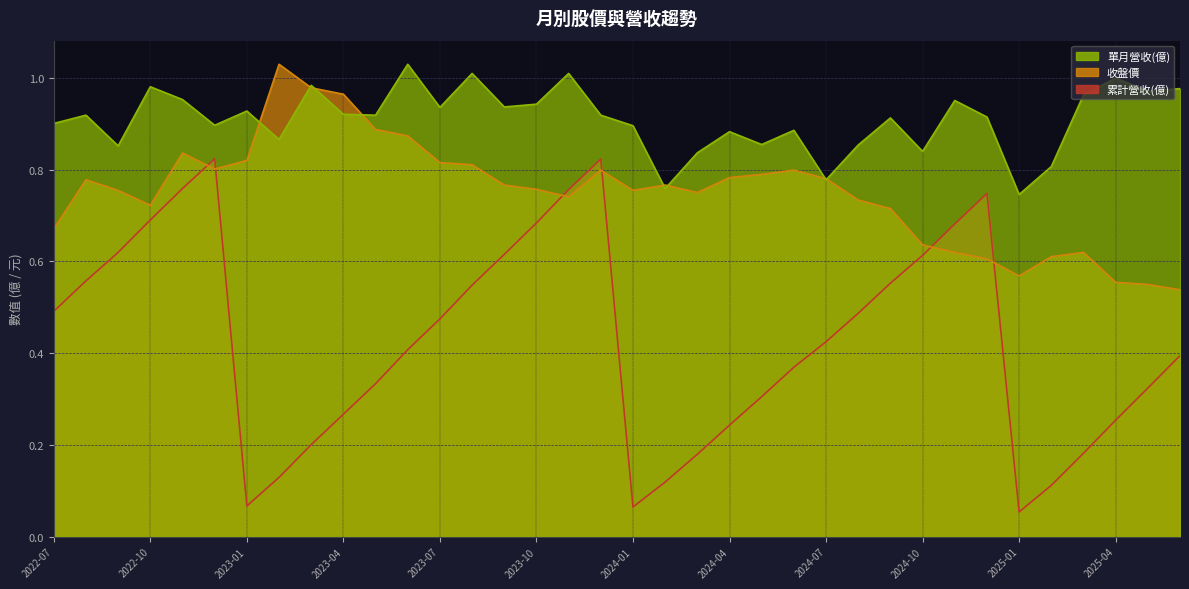

What position from the right is 2022-07?

36